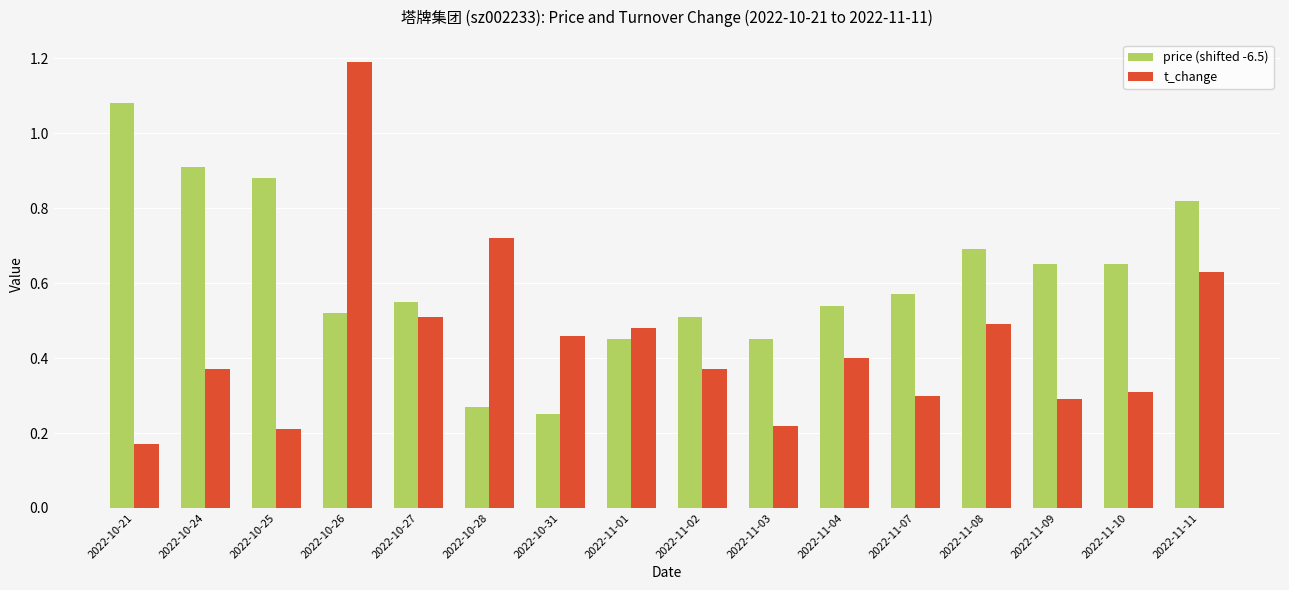

What is the sum of the price (shifted -6.5) values at 2022-10-24 and 2022-11-08?

1.6